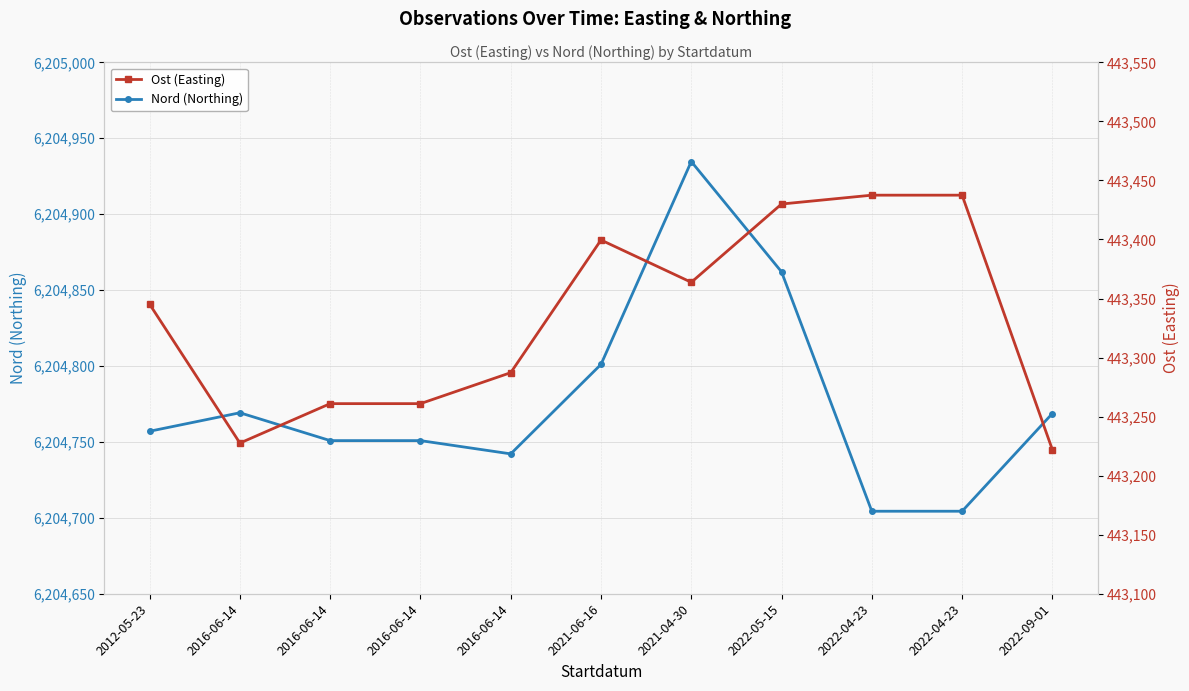

How many data points does each series have?

11